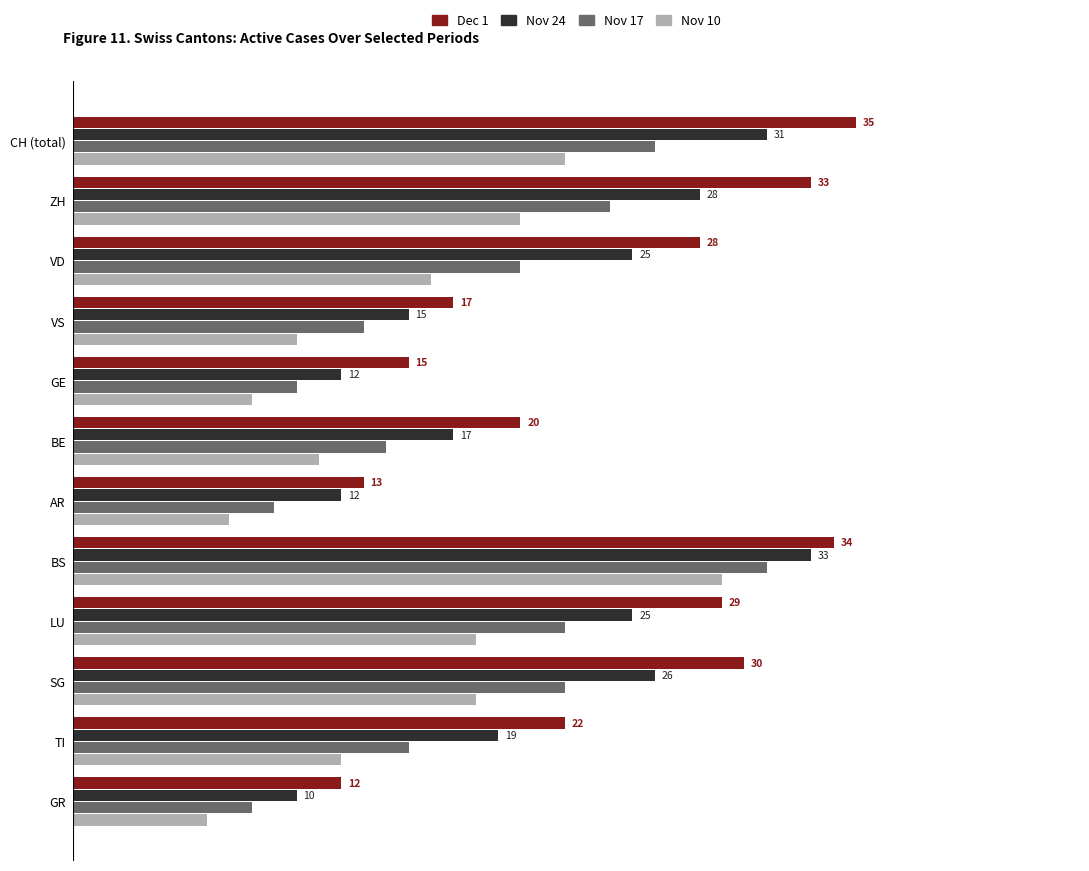

List the series in order of their overall mean, lowest first.

Nov 10, Nov 17, Nov 24, Dec 1